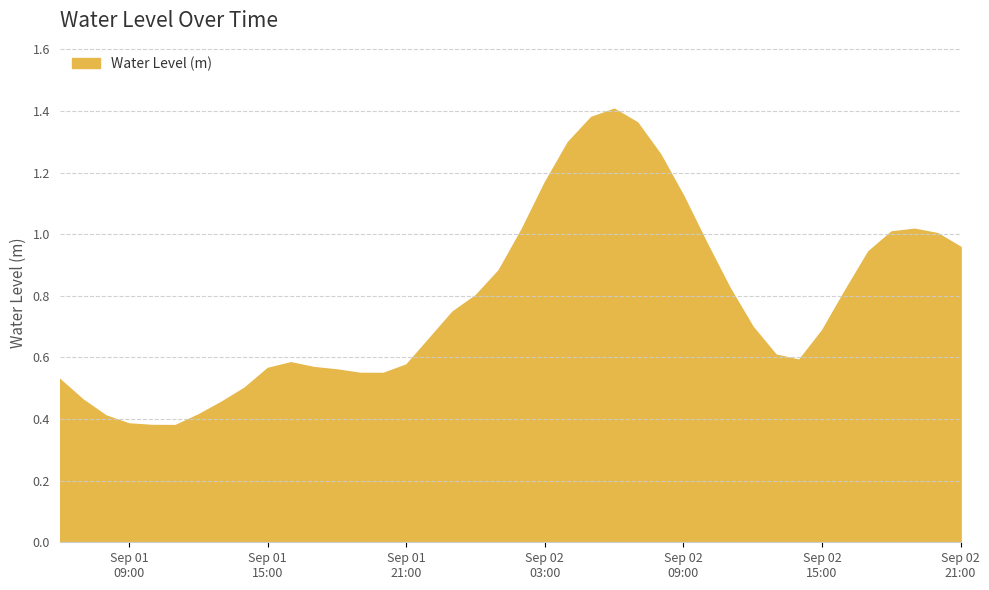

Is this an area chart (filled region under the line)?

Yes